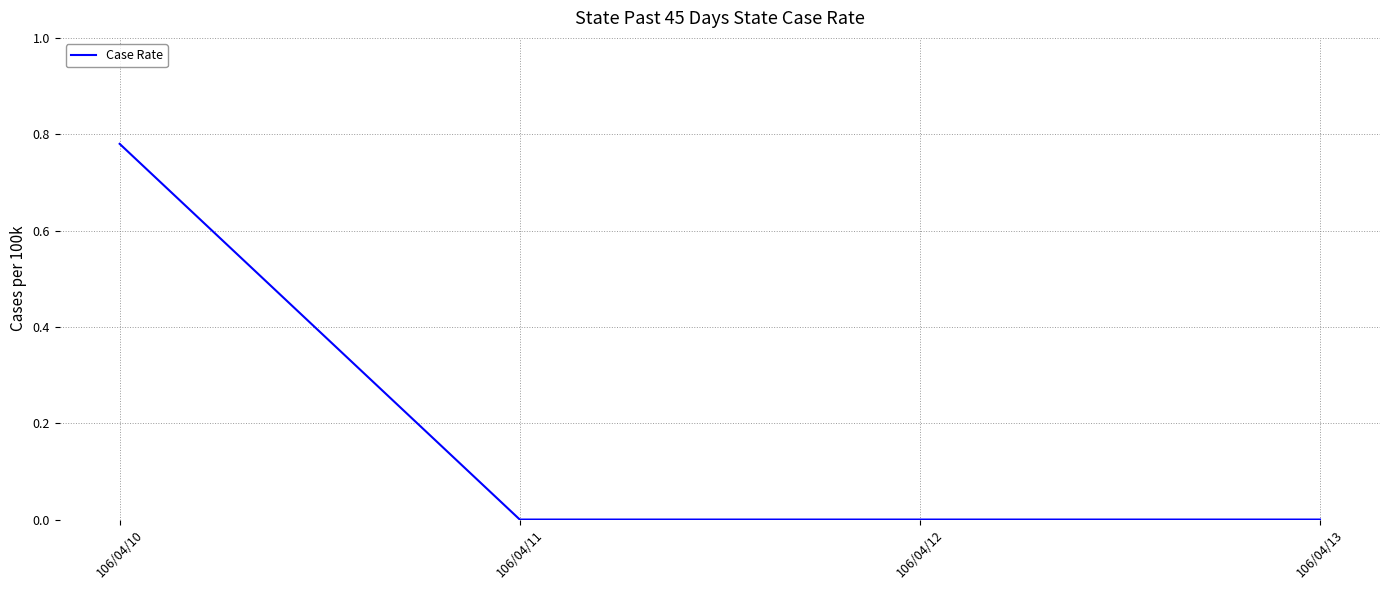

Count the values in the range 0 to 1.

4